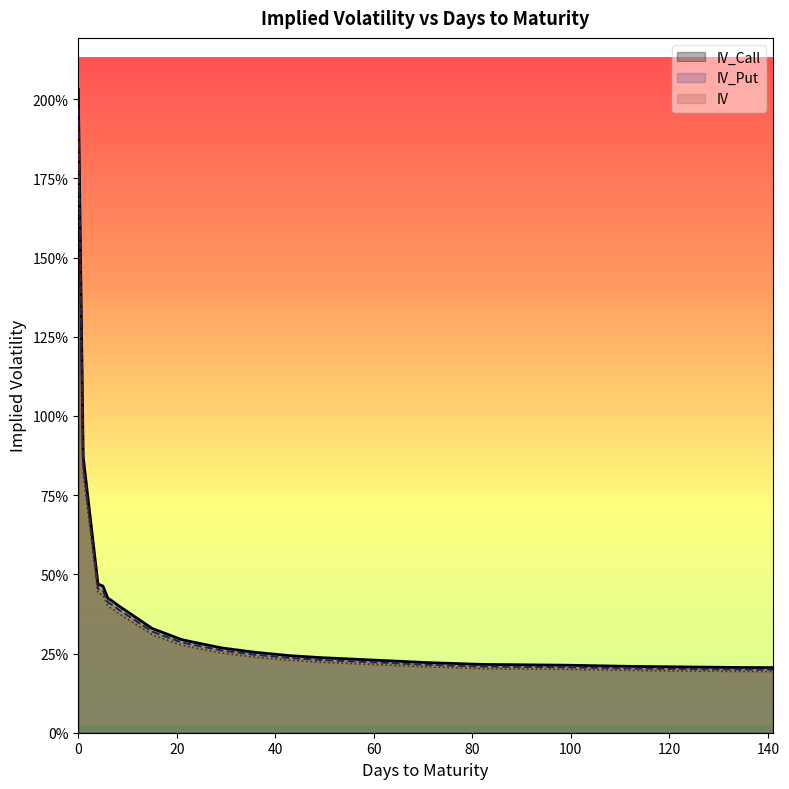

Which series has the largest range (max minus min)?

IV_Call